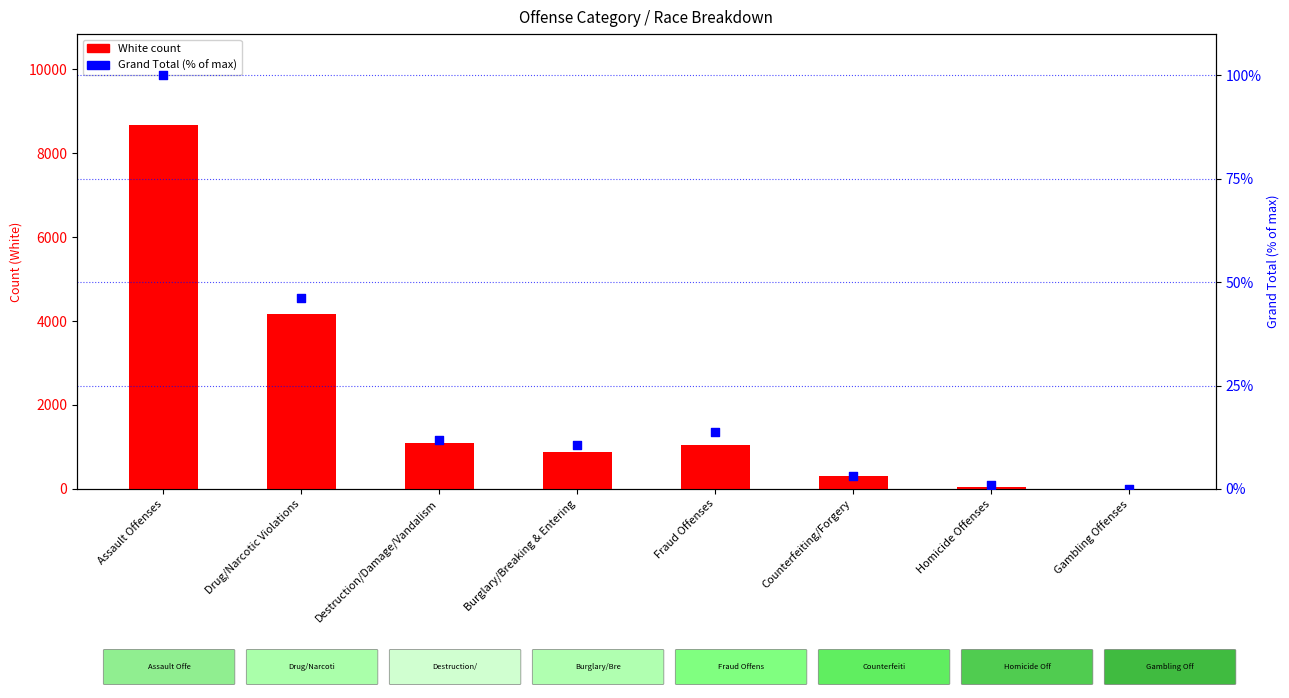

Which series has the widest spread of Y values?

White